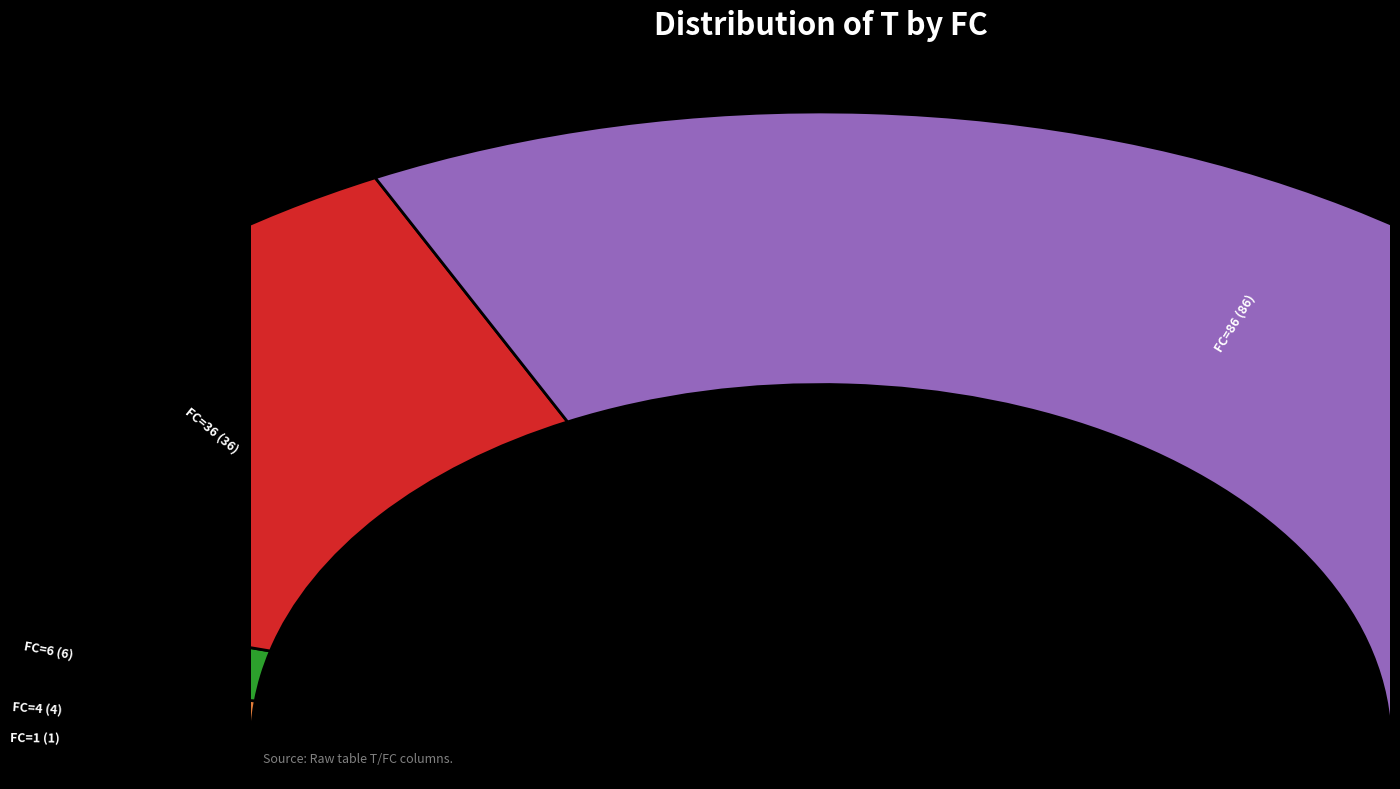

To the nearest percent, what portion does T=4 (FC=6) represent?

4%